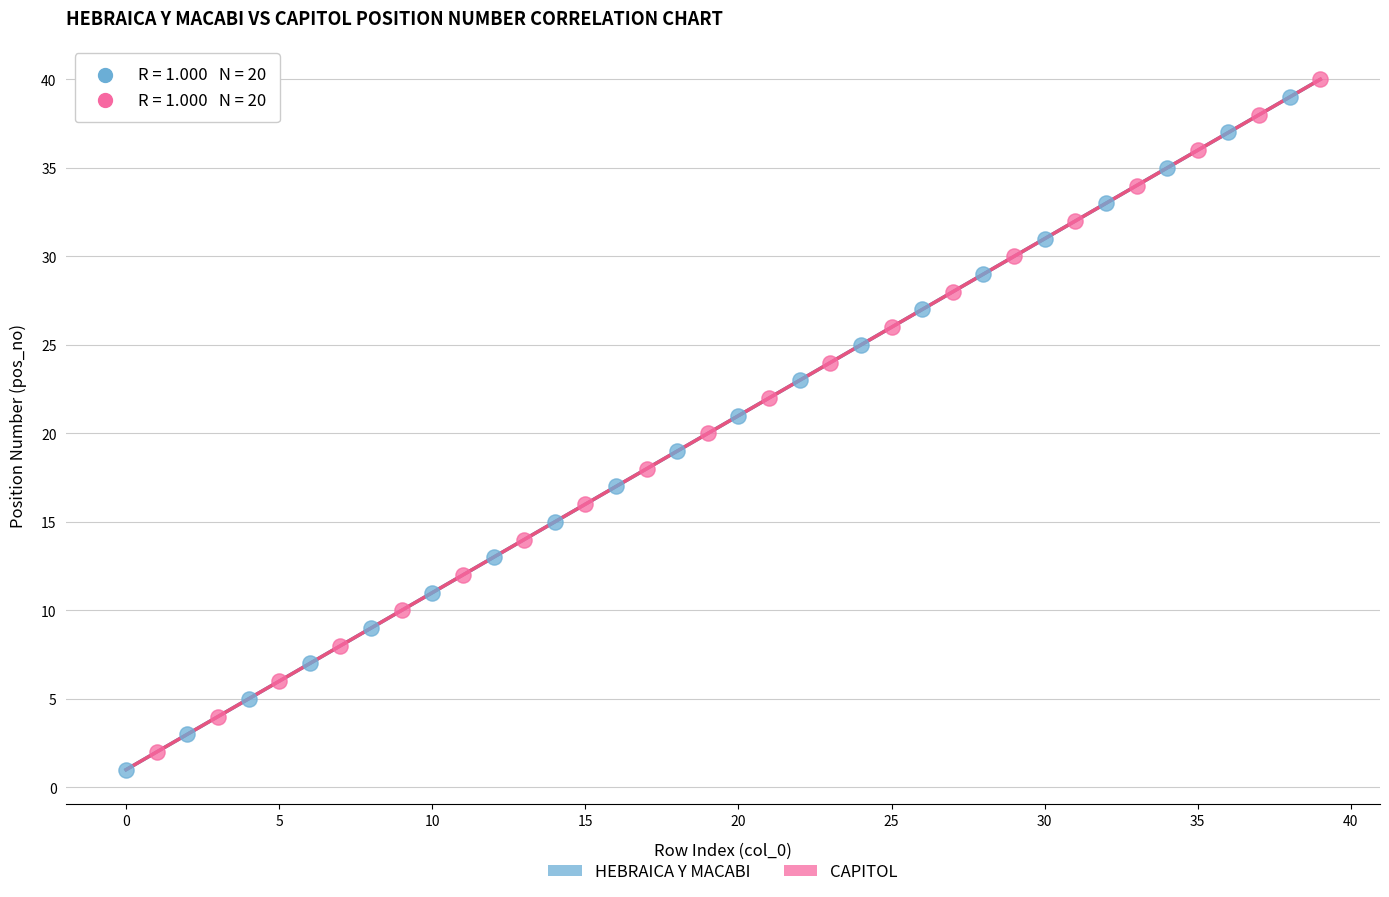

What are all the series names shown in the legend?

HEBRAICA Y MACABI, CAPITOL